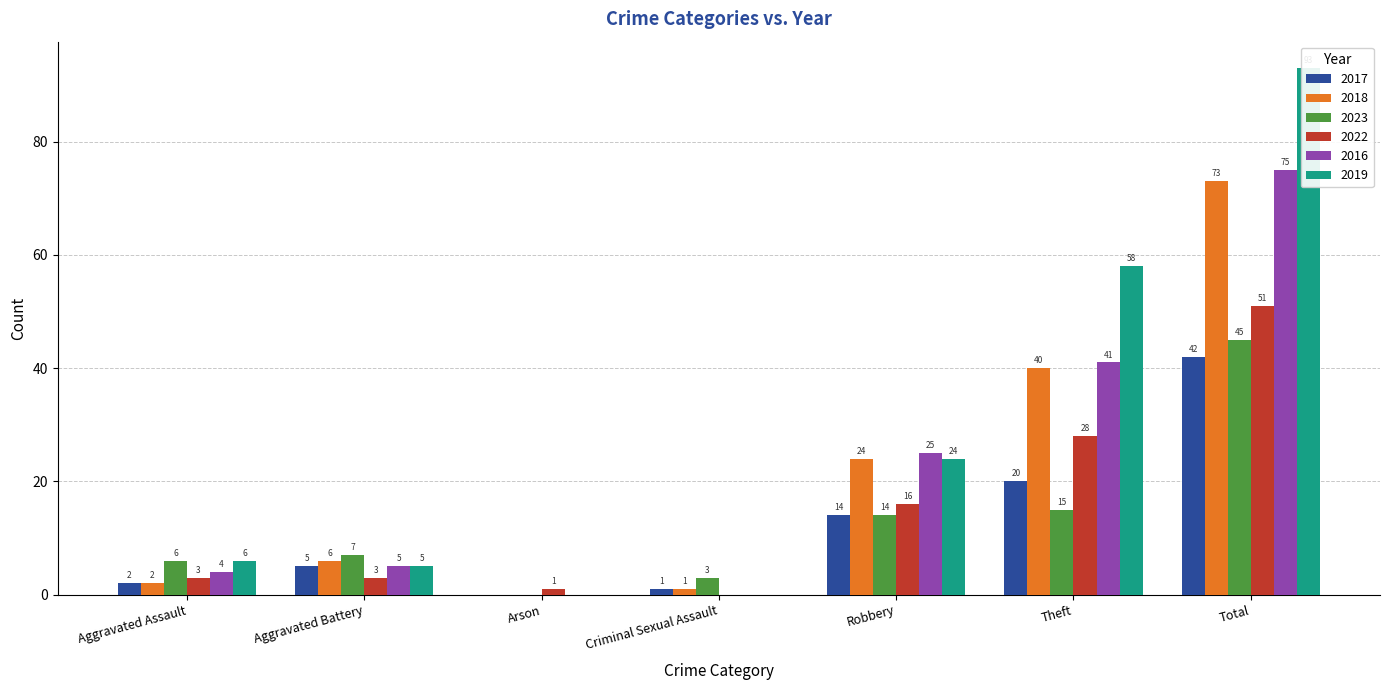

At Theft, list the series in order from largest to smallest.

2019, 2016, 2018, 2022, 2017, 2023